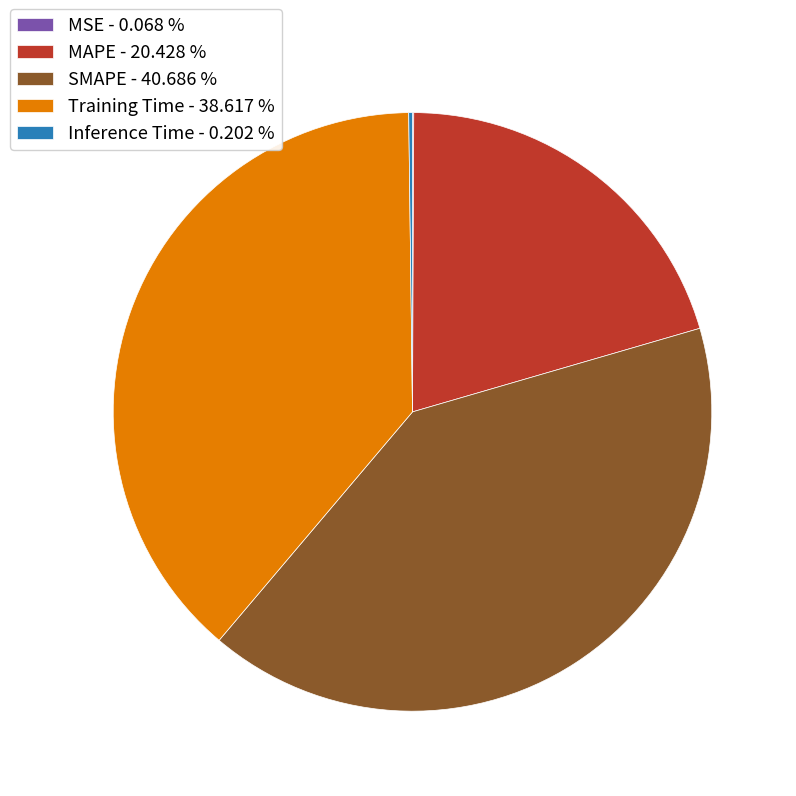

What is the ratio of the value at MAPE - 20.428 % to the value at SMAPE - 40.686 %?

0.5